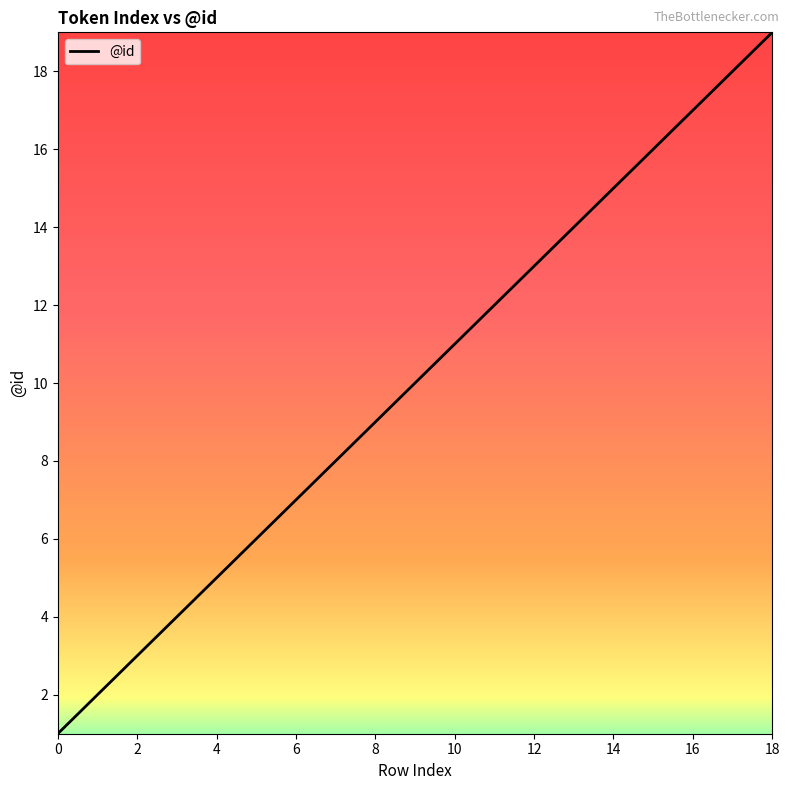

What is the difference between the maximum and minimum values?

18